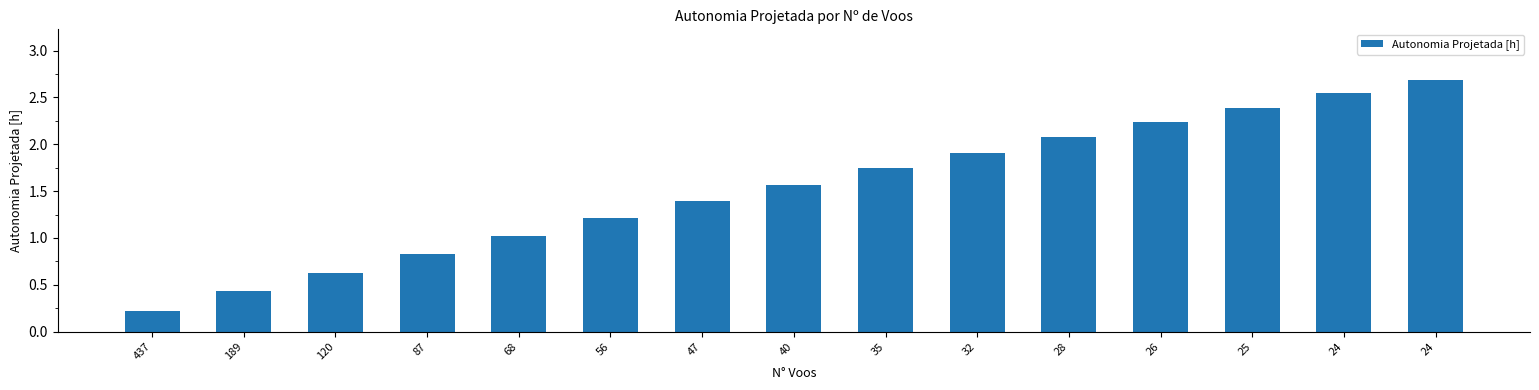

What is the difference between the values at 189 and 56?

0.8